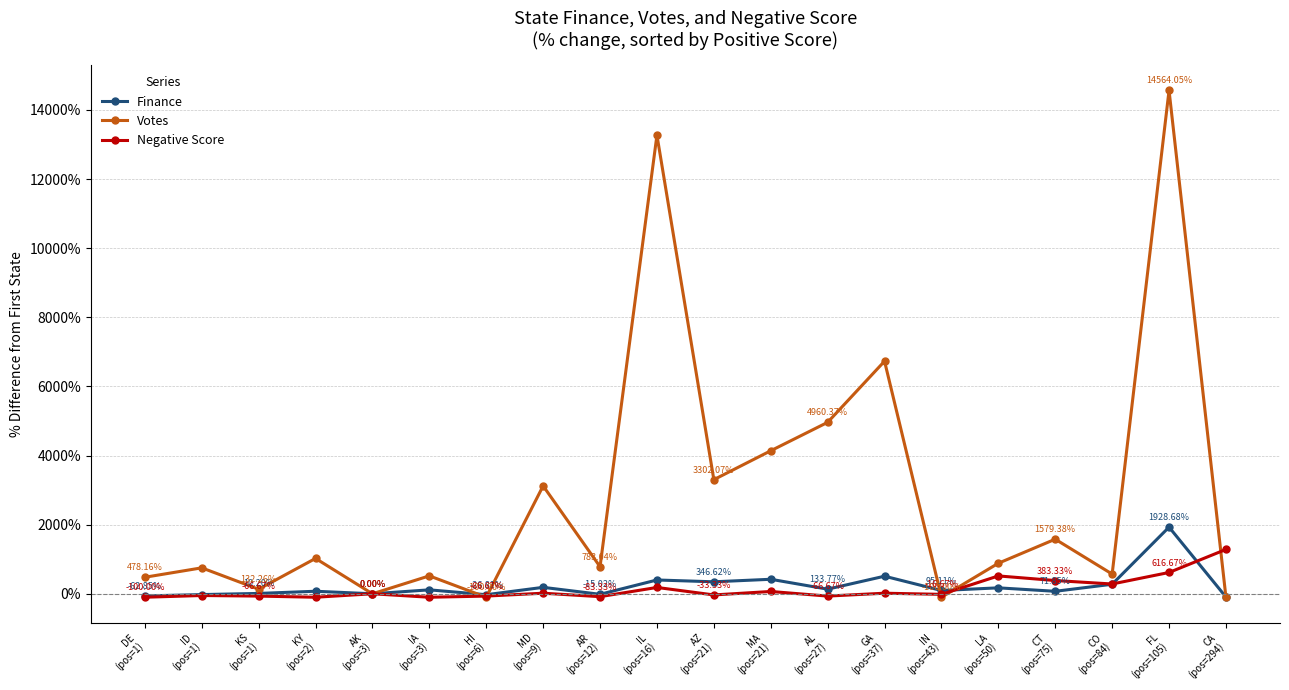

What is the sum of the Negative Score values at CO
(pos=84) and AZ
(pos=21)?

250.0